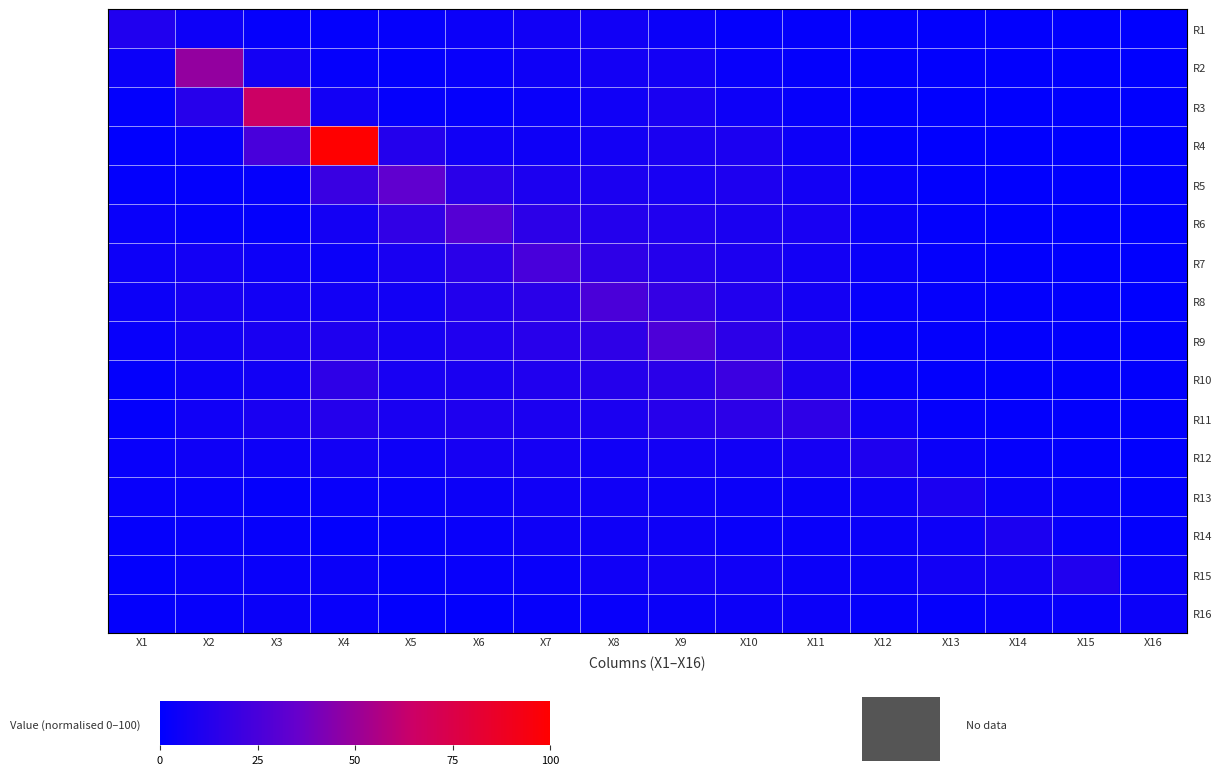

What is the greatest value displayed?

100.0